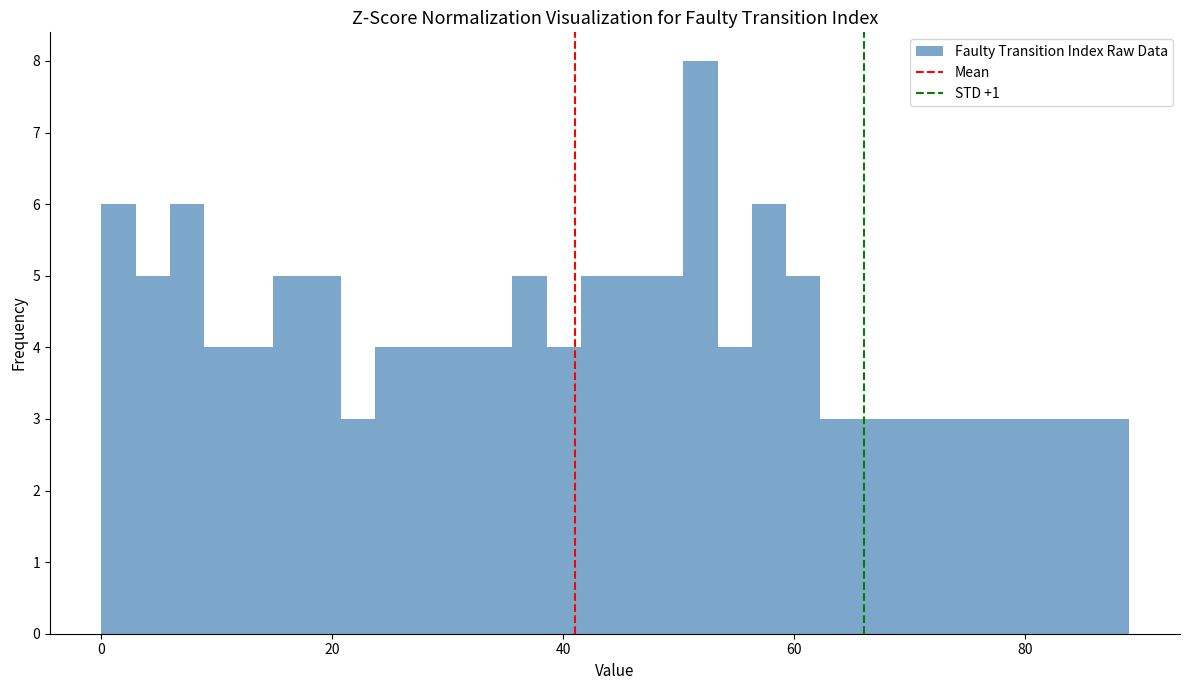

Around what value on the x-axis is the tallest bar? Give the approximate position of its centre, as read against the axis.

52